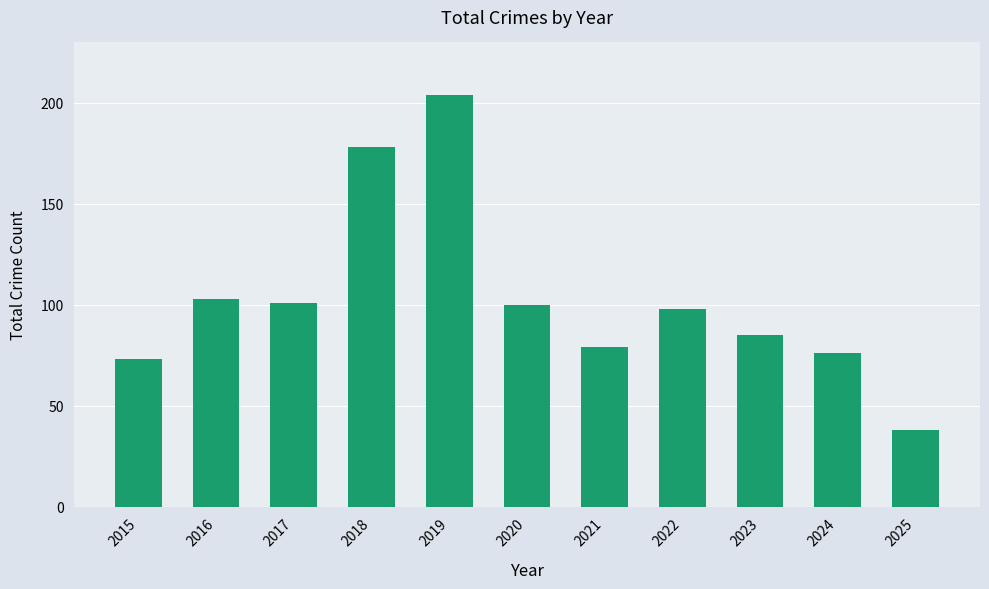

Count the number of categories in the chart.

11